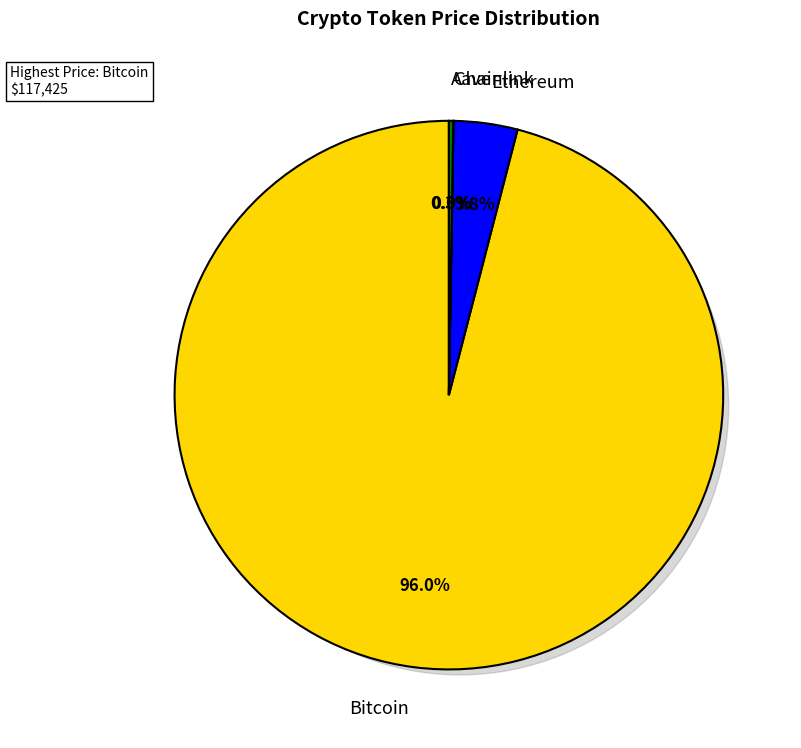

What is the change in value from Chainlink to Aave?

+286.0